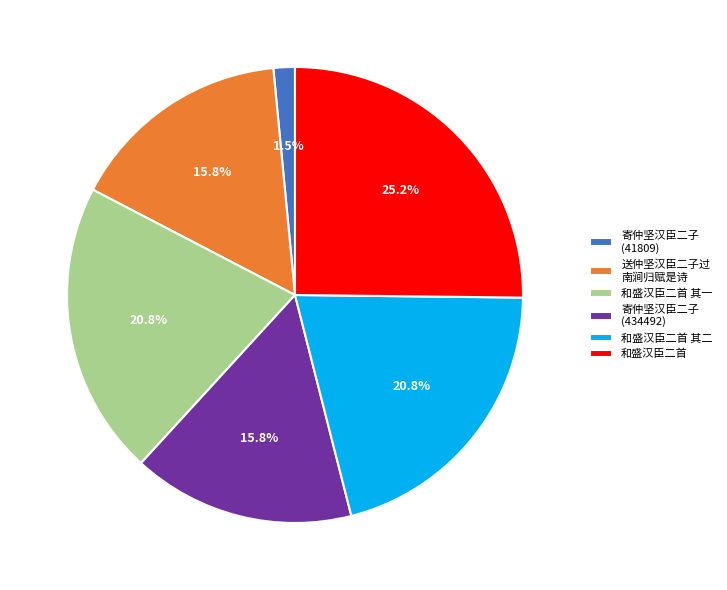

Is there a majority slice in this chart?

No